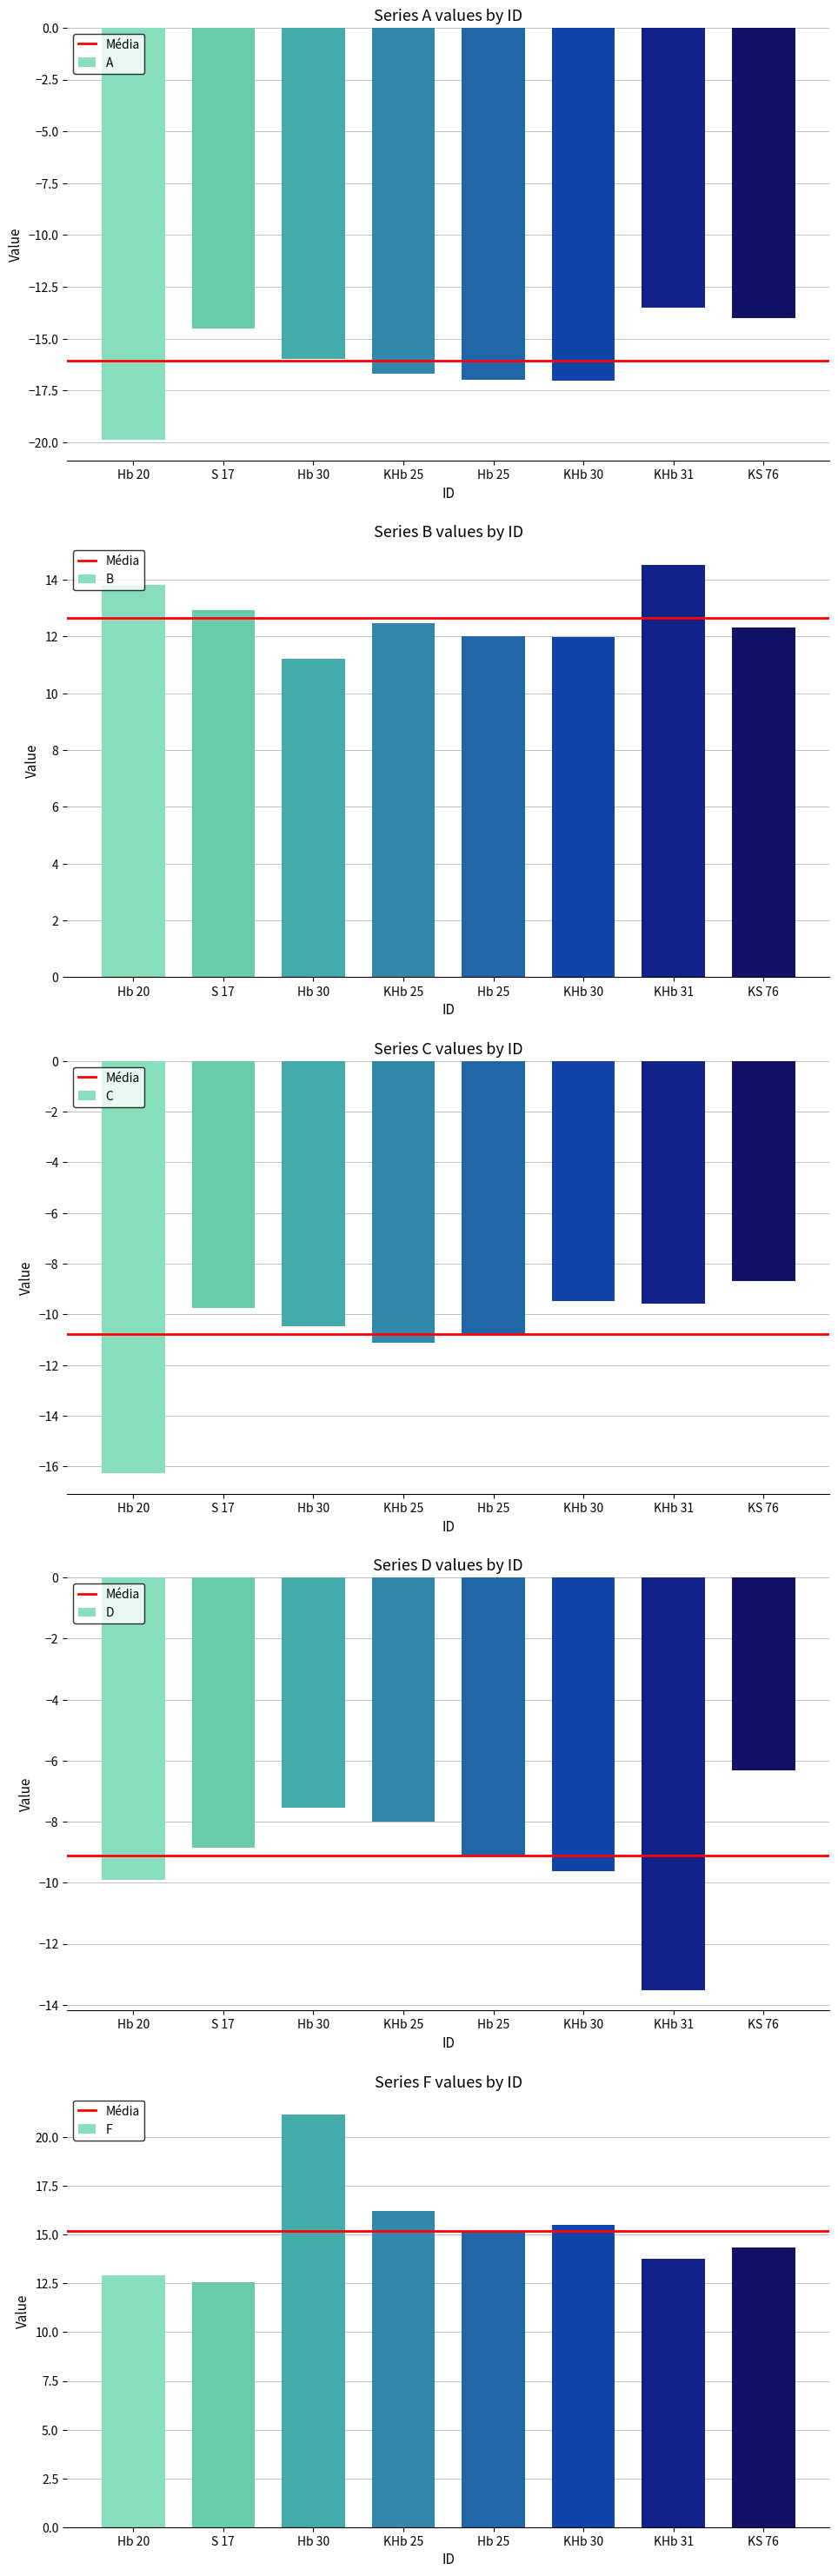

What is the value of the A bar at the 7th from the left?

-13.5